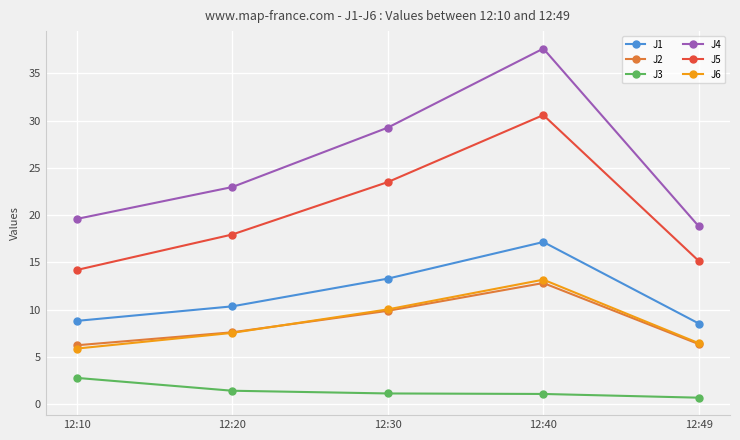

Which series has the widest spread of values?

J4